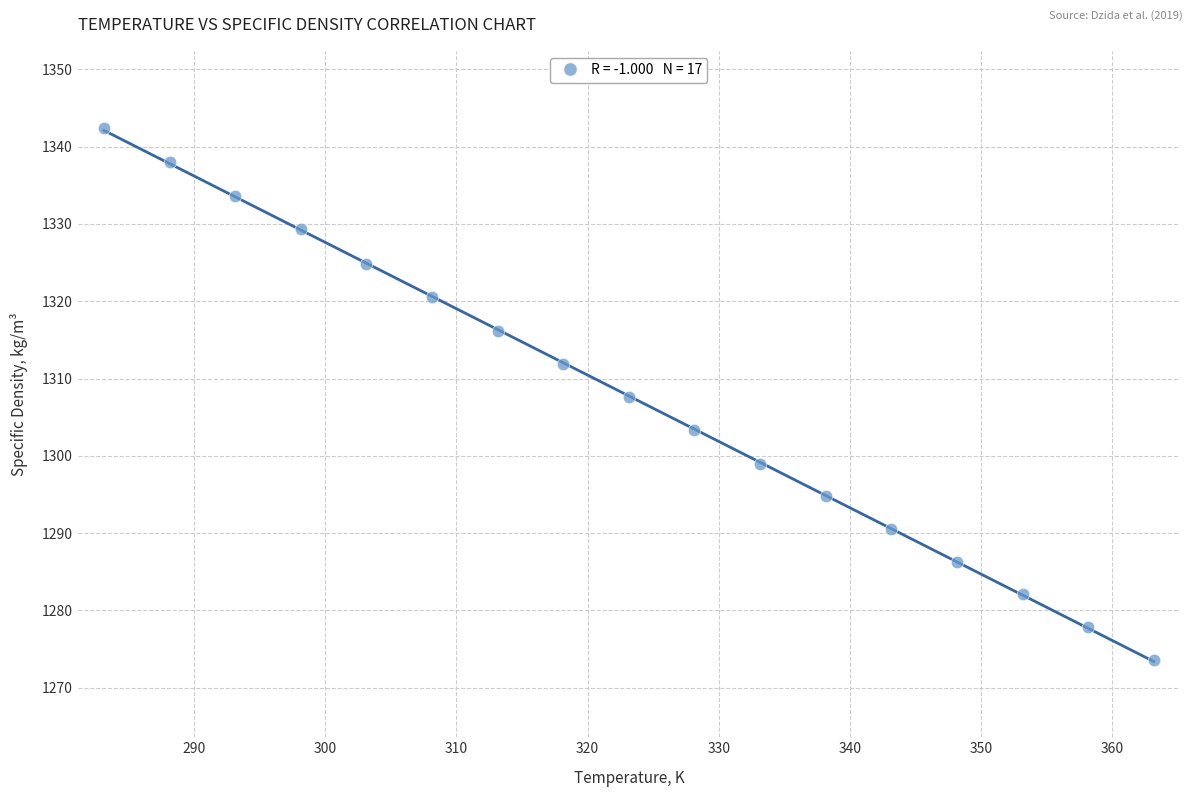

What is the range of Y values (max minus min)?

68.8